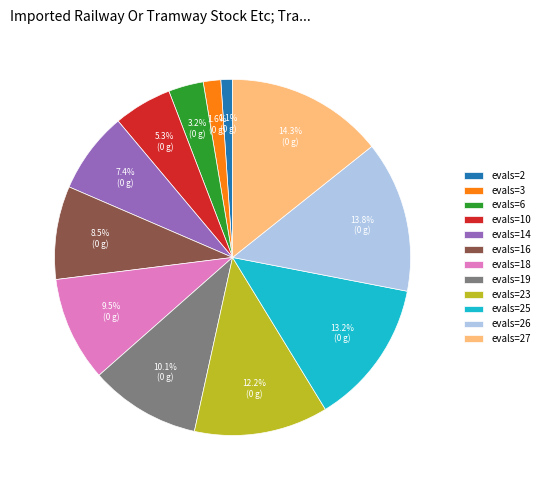

Does evals=19 represent more than half of the total?

No